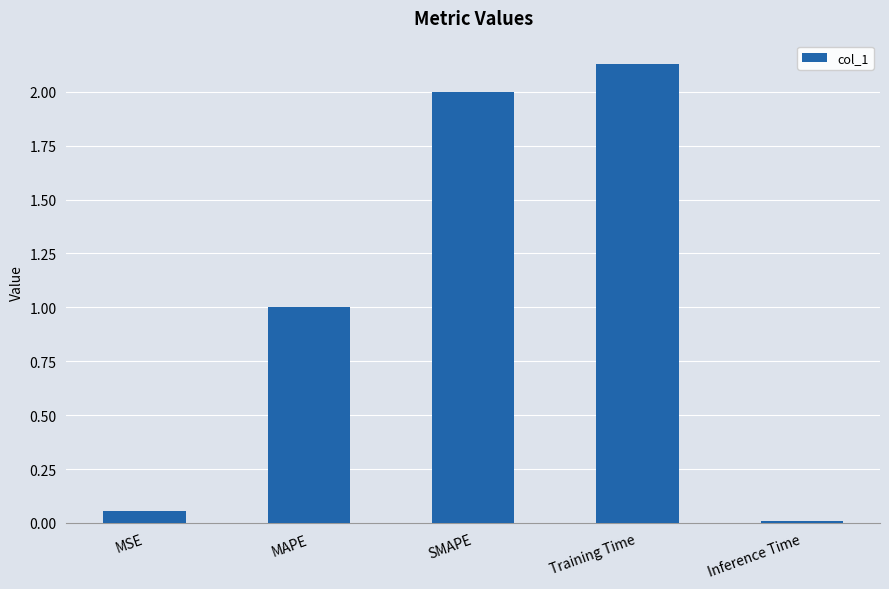

Which label corresponds to the largest value in the chart?

Training Time